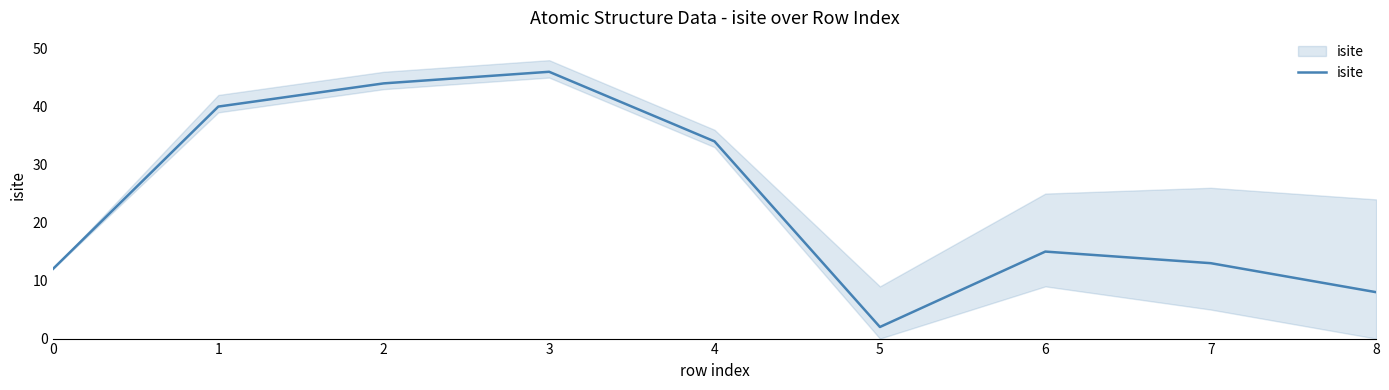

How many data points does each series have?

9